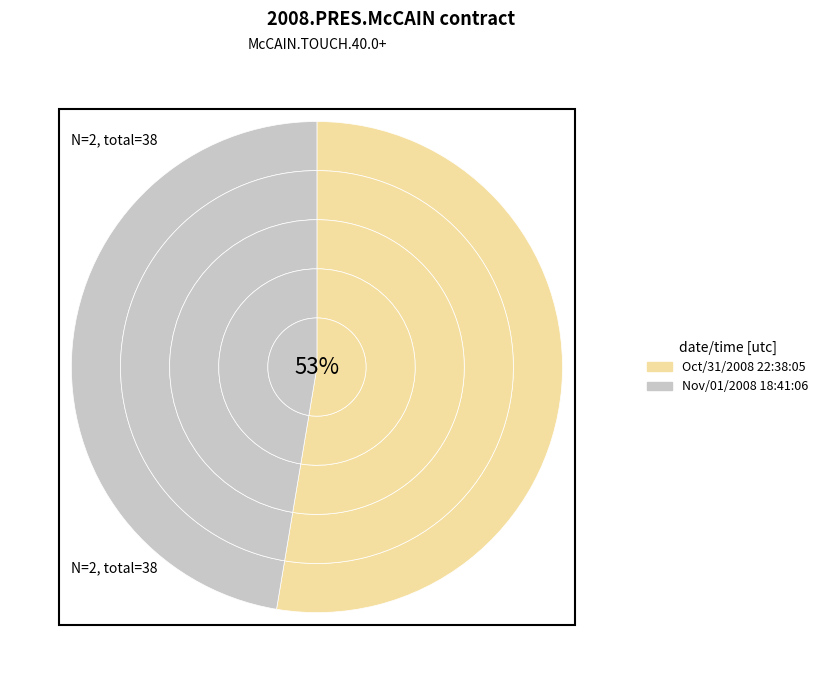

How many segments does this pie chart have?

2